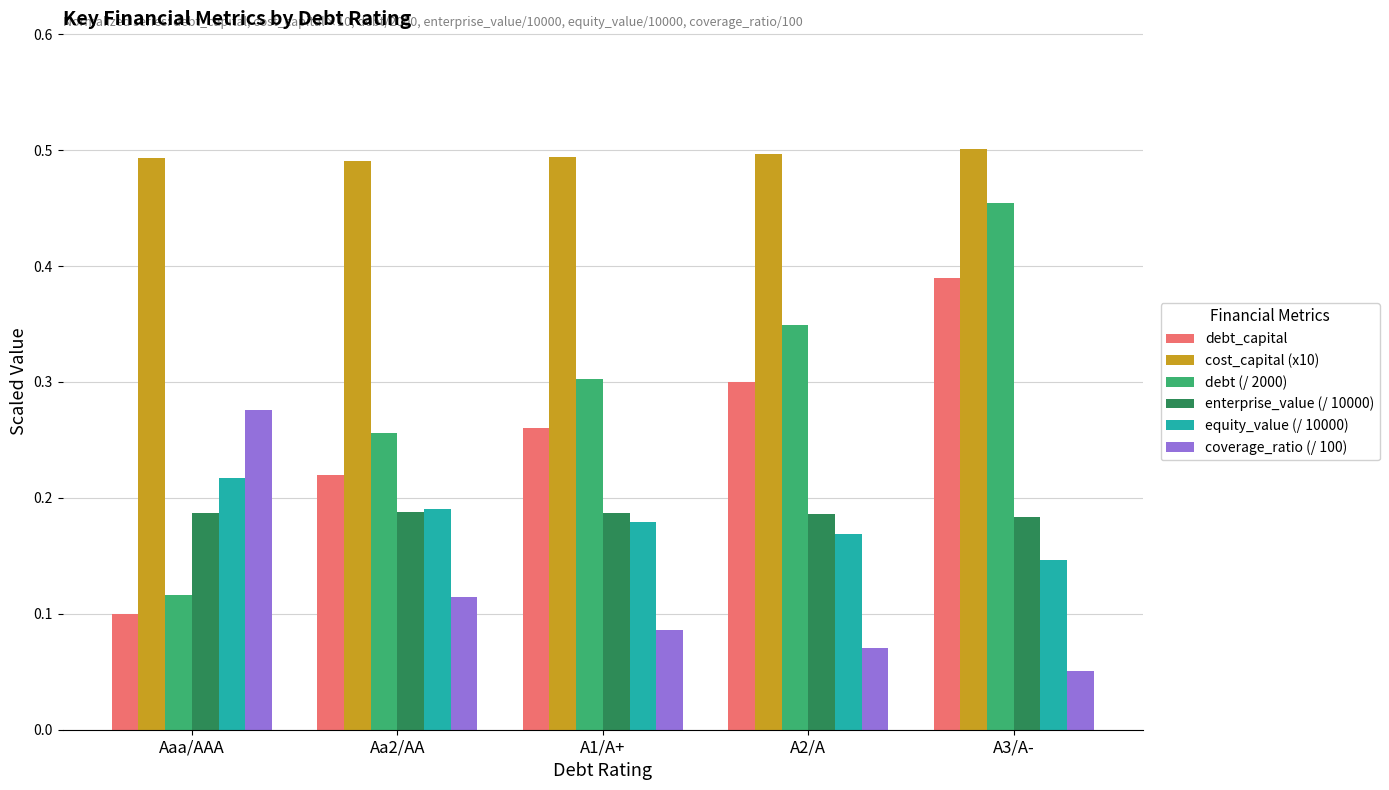

At which category is the sum across all series the highest?

A3/A-